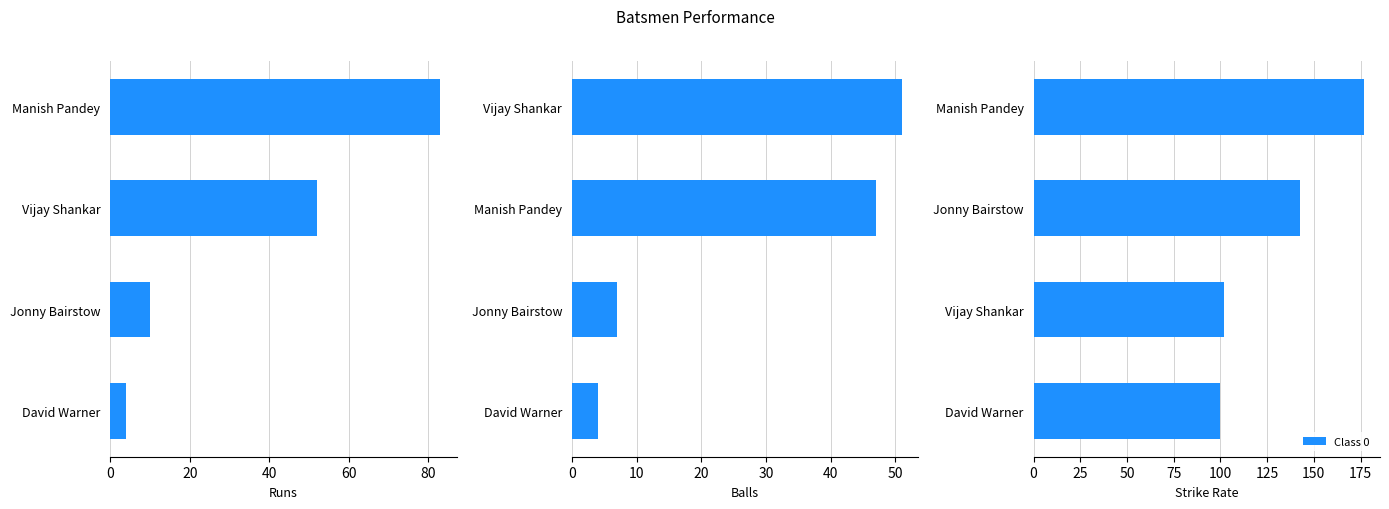

The chart shows a value of 60.9 at 0. True or false?

False